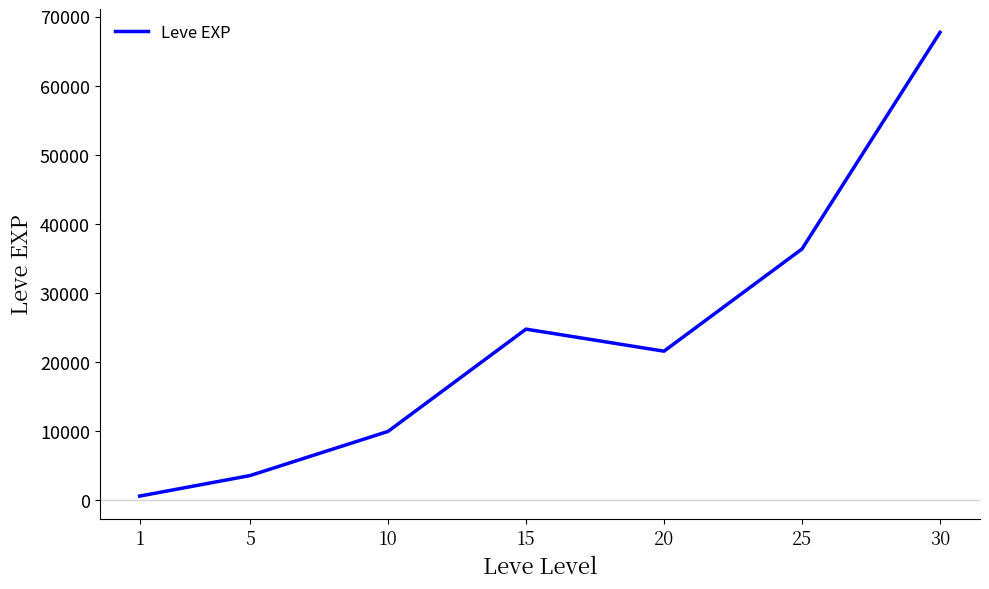

Reading left to right, list all the values displayed in this chart.

630	3600	9990	24790	21600	36390	67730